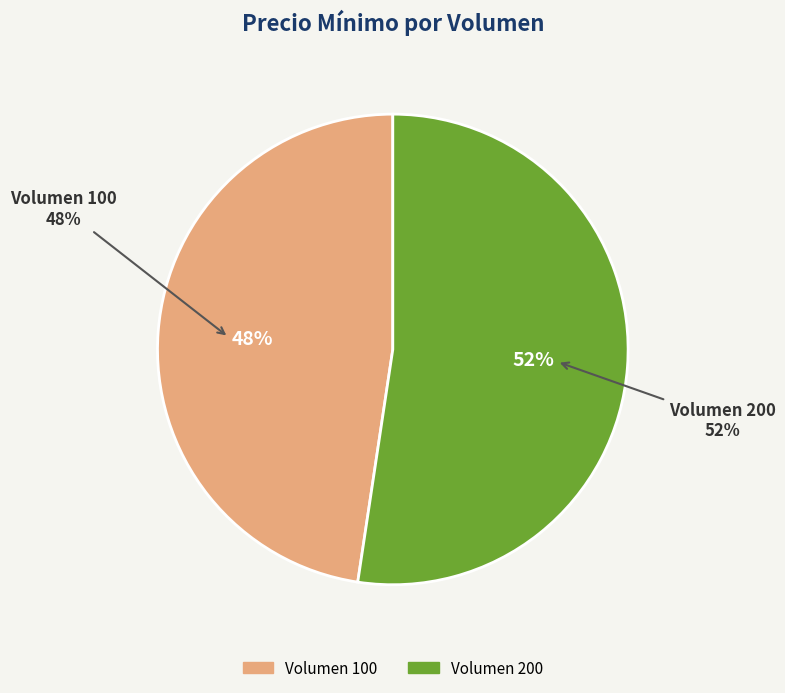

Combined, what portion of the pie is Volumen 200 and Volumen 100?

100.0%